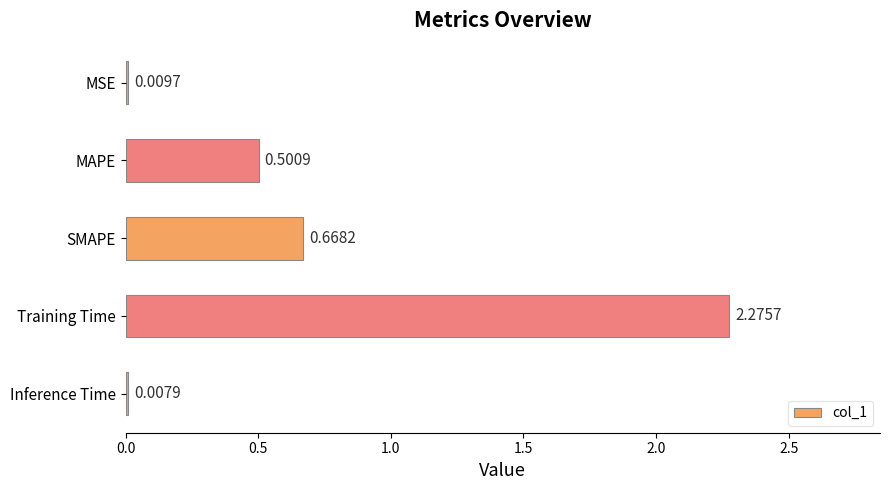

Which has a higher value, Training Time or MAPE?

Training Time